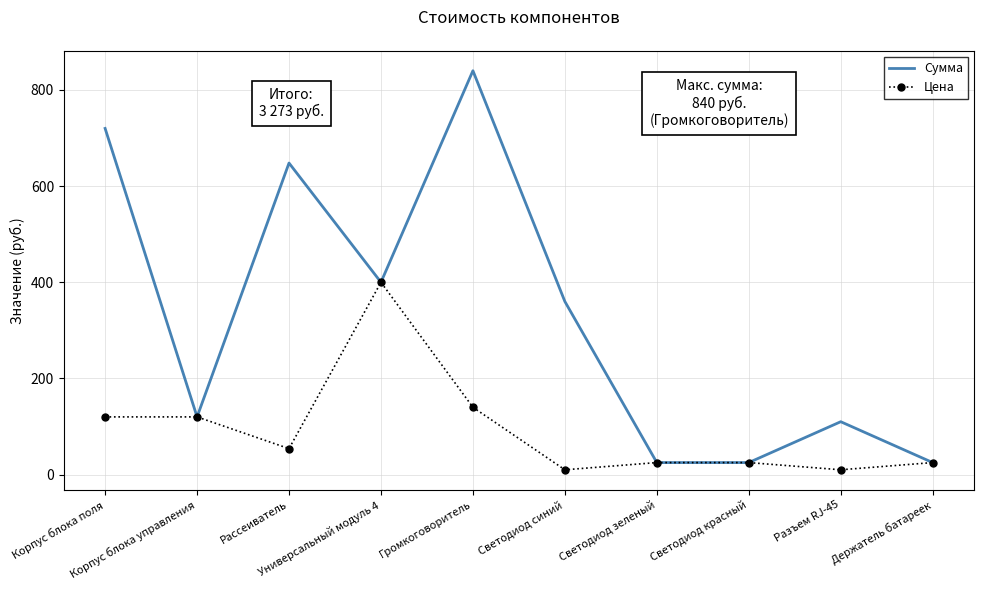

Which series has the widest spread of values?

Сумма